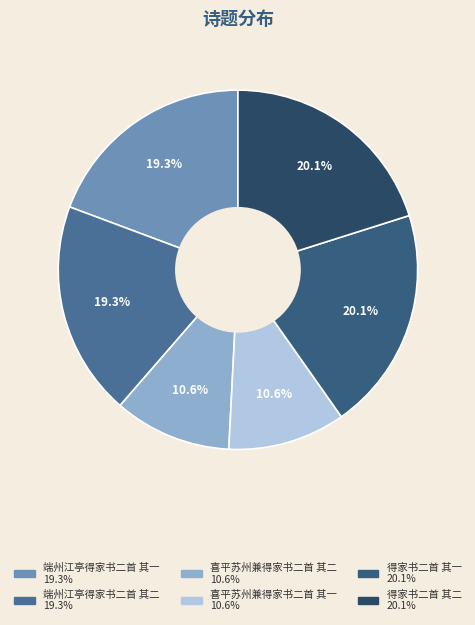

To the nearest percent, what portion does 喜平苏州兼得家书二首 其一 represent?

11%